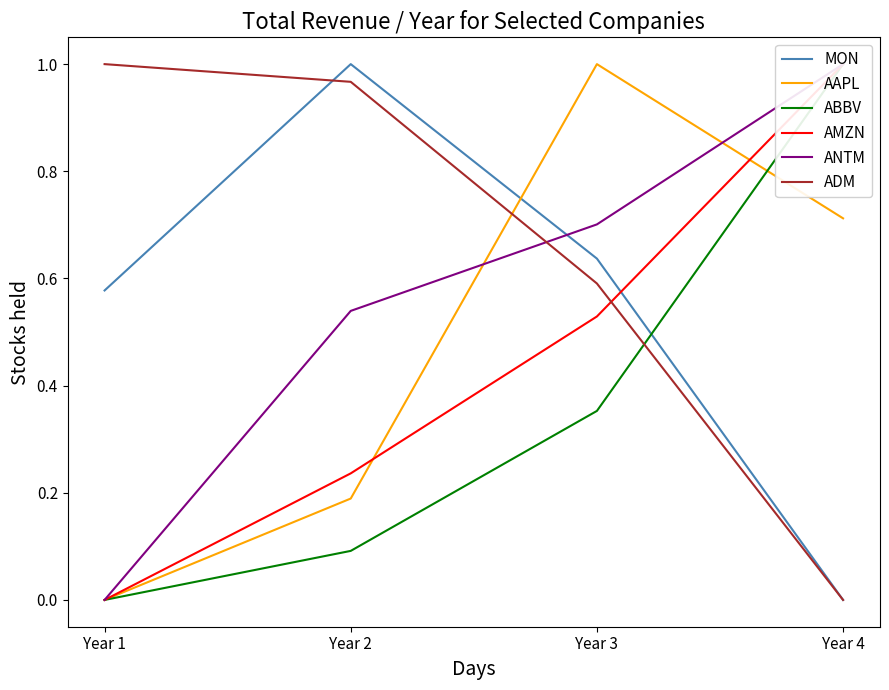

What is the difference between the AMZN values at Year 1 and Year 3?

0.5